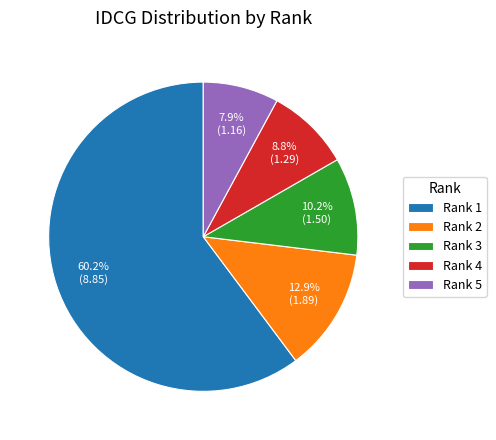

Which slice is the smallest?

Rank 5